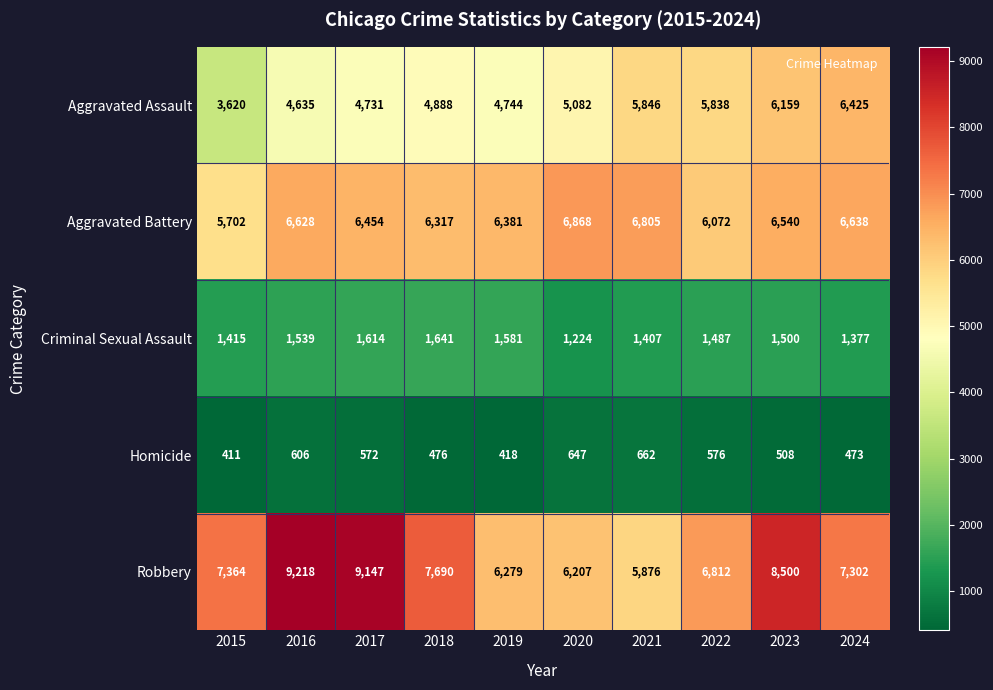

Which series has the largest total across all categories?

Robbery